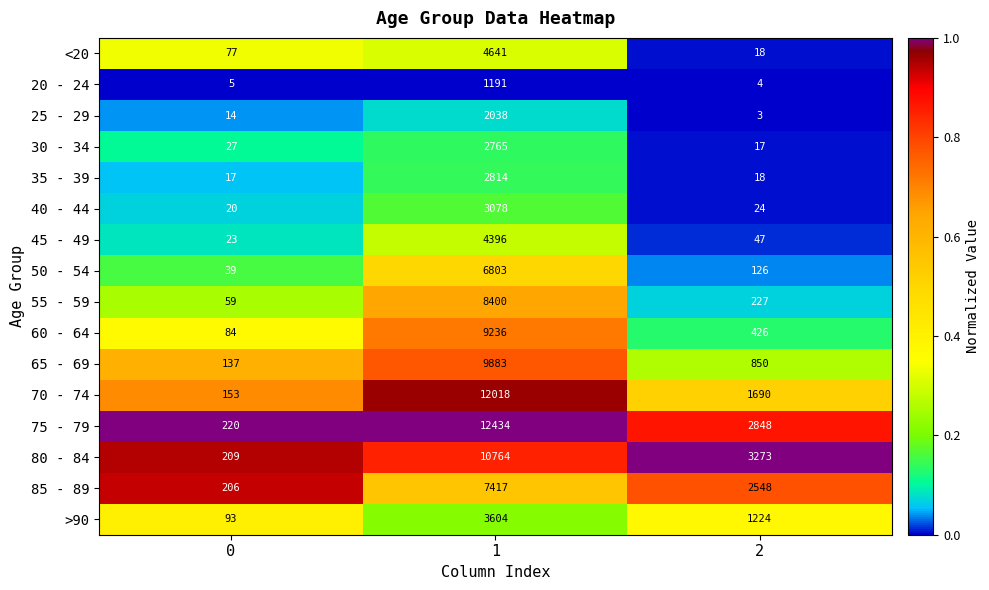

Rank the series at 0 from highest to lowest value.

75 - 79, 80 - 84, 85 - 89, 70 - 74, 65 - 69, >90, 60 - 64, <20, 55 - 59, 50 - 54, 30 - 34, 45 - 49, 40 - 44, 35 - 39, 25 - 29, 20 - 24